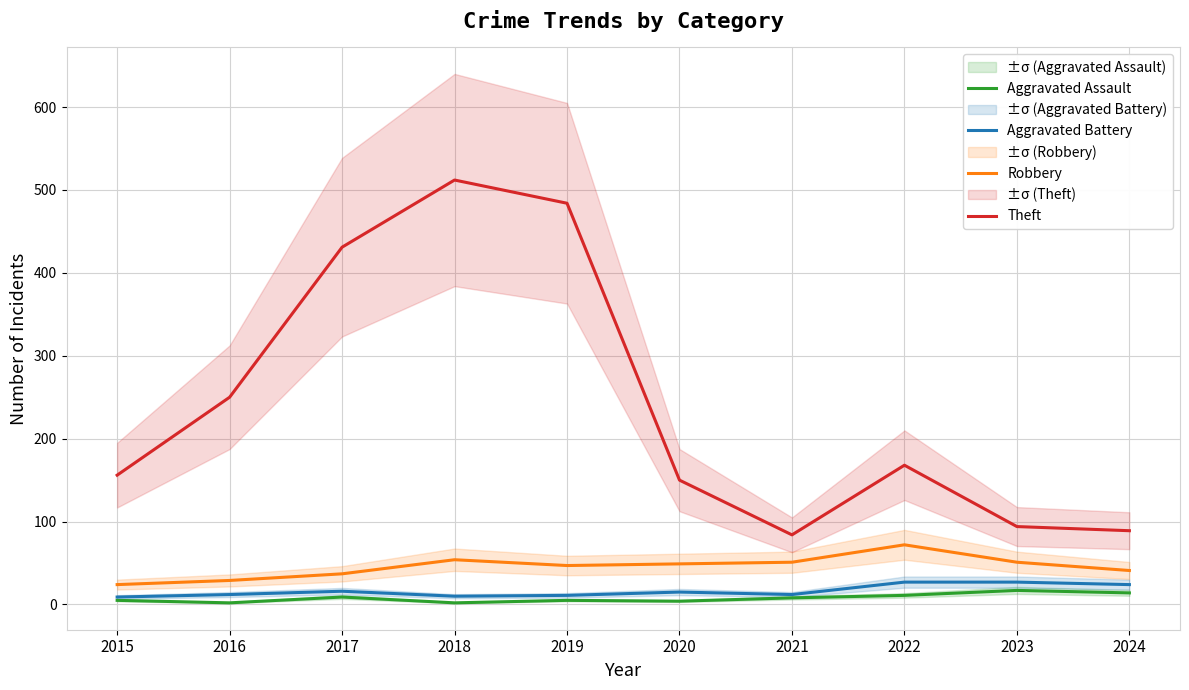

At which category does Robbery reach its first local valley?

2019